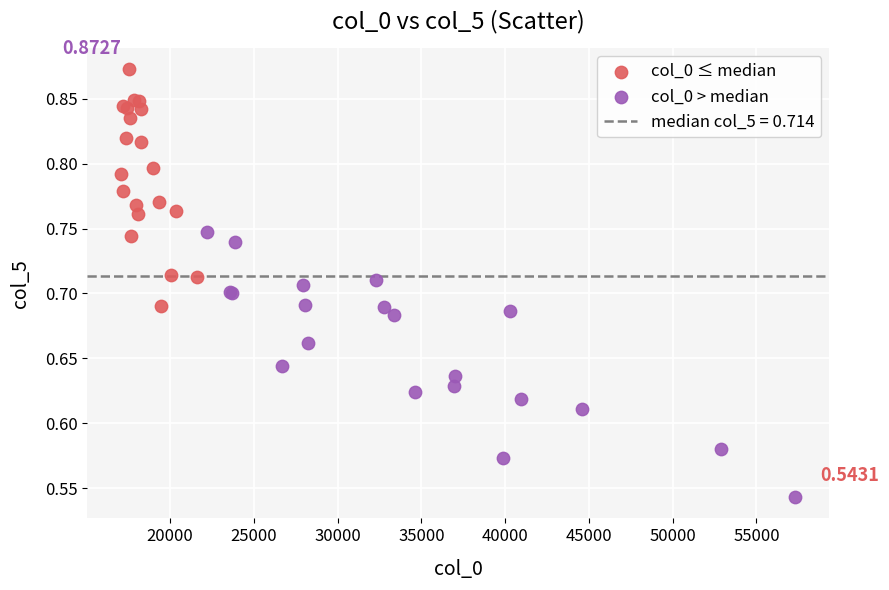

Which series contains the highest Y value?

col_0 ≤ median